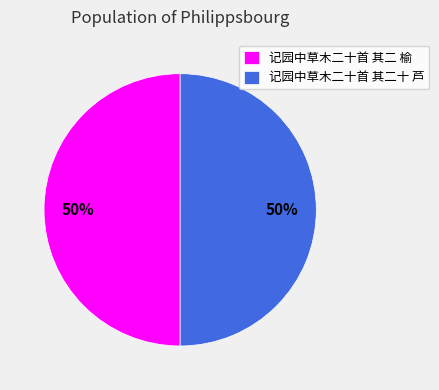

Approximately how many times larger is the value at 记园中草木二十首 其二十 芦 compared to 记园中草木二十首 其二 榆?

1.0